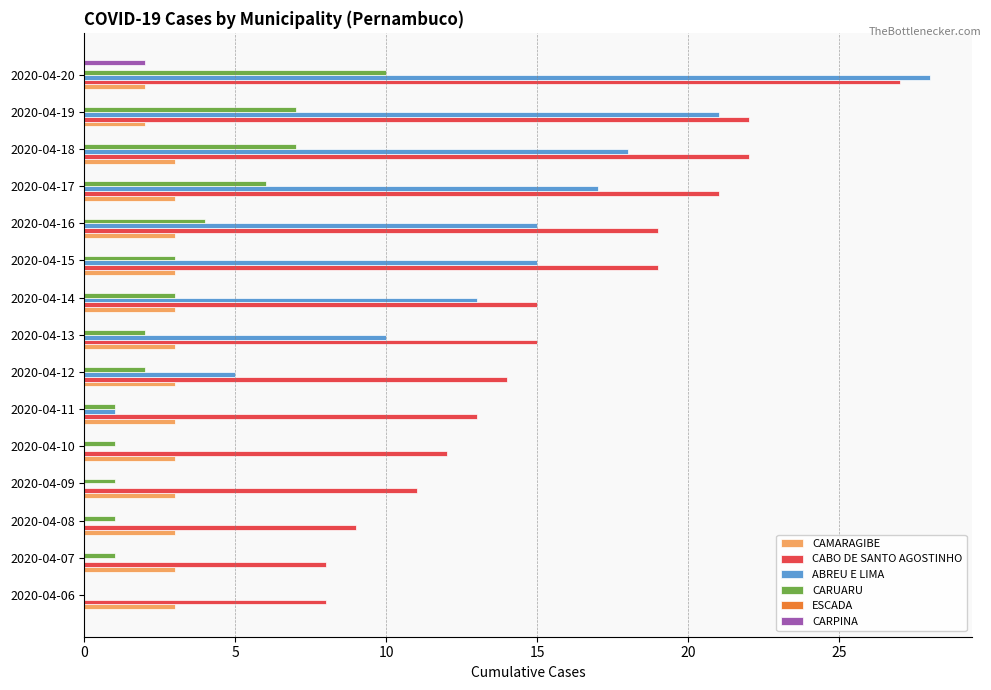

At which label does CARPINA reach its peak?

2020-04-20